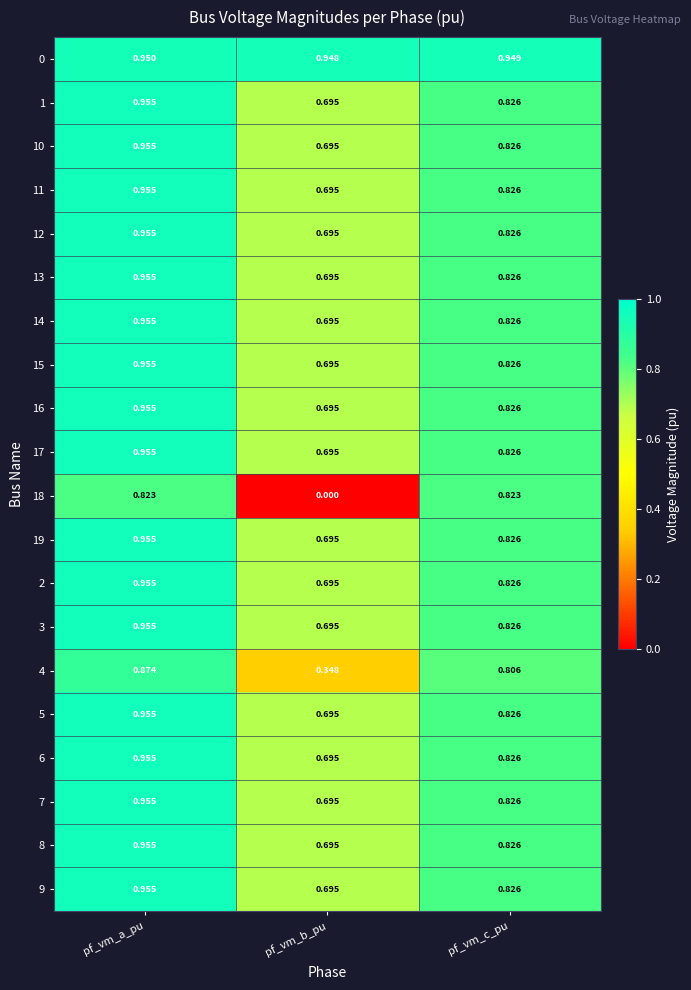

Is the value of 12 at pf_vm_c_pu greater than the value of 17 at pf_vm_b_pu?

Yes